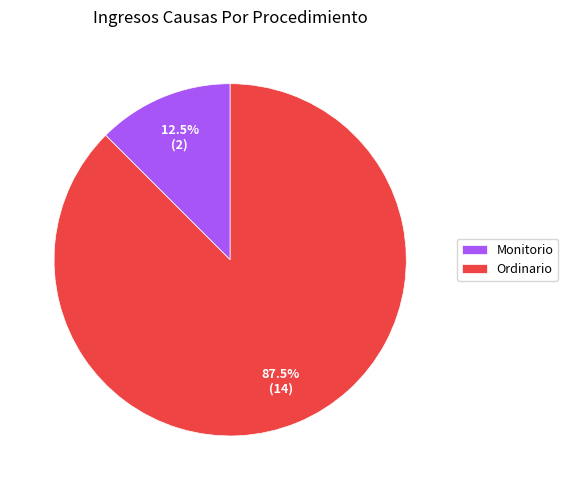

Is there any slice that represents more than half of the pie?

Yes